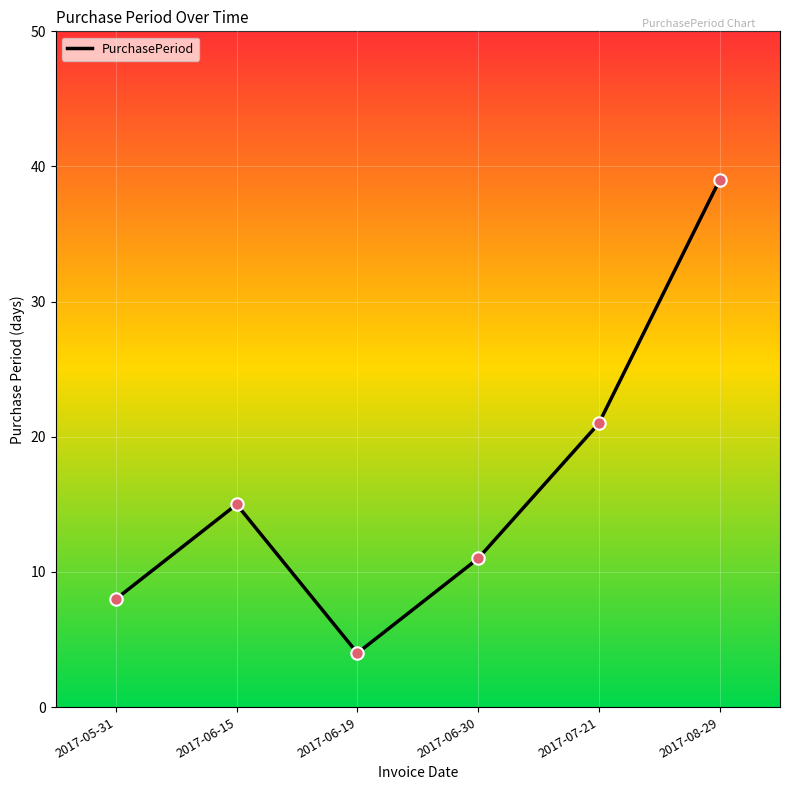

What is the ratio of the value at 2017-06-30 to the value at 2017-05-31?

1.4